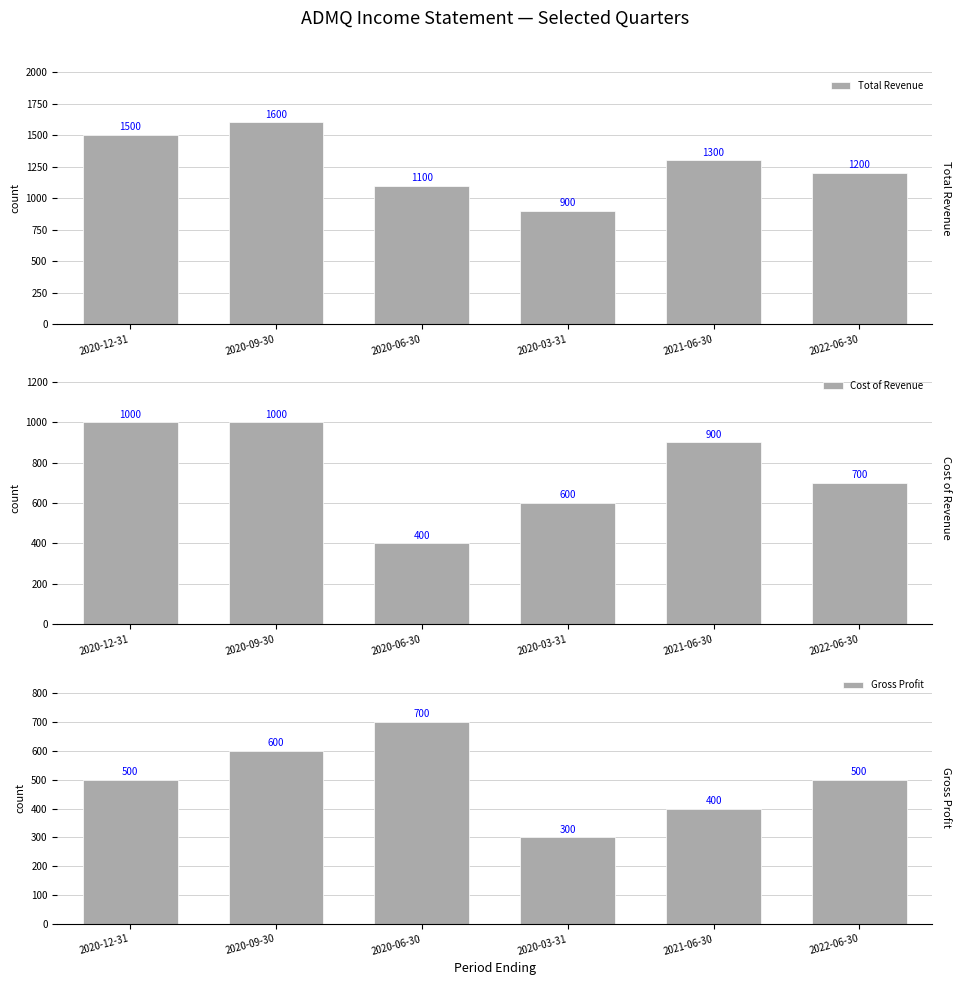

At 2020-12-31, list the series in order from smallest to largest.

Gross Profit, Cost of Revenue, Total Revenue